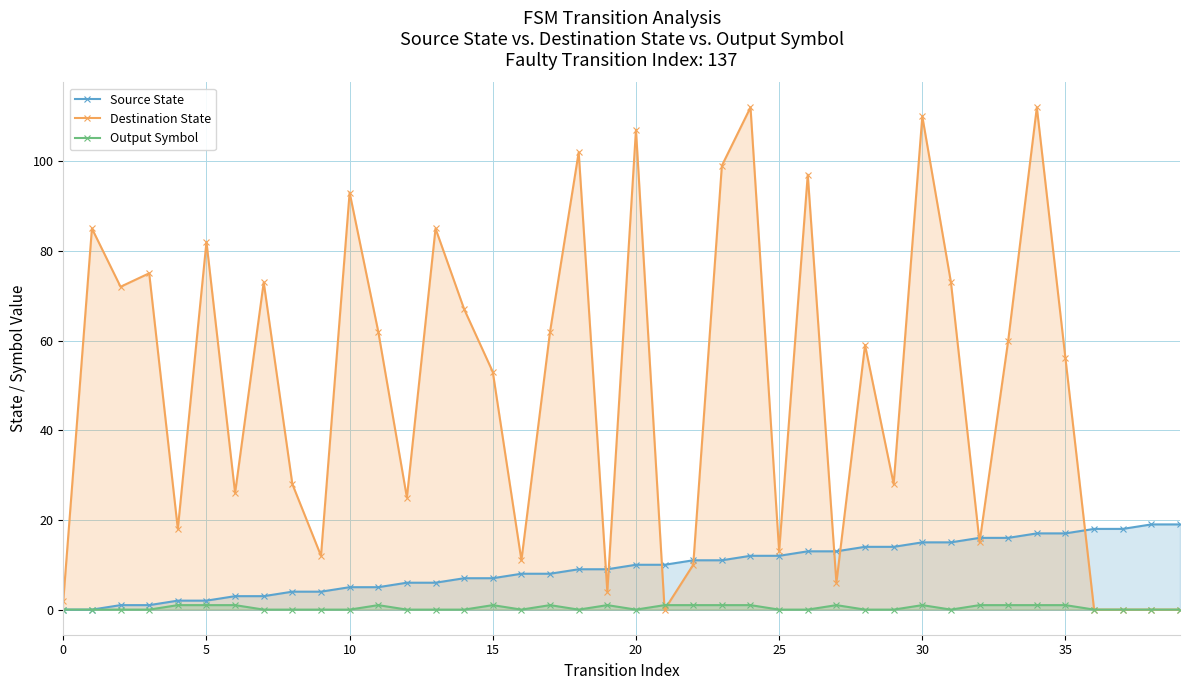

The value of Source State at 14 is 3. True or false?

False